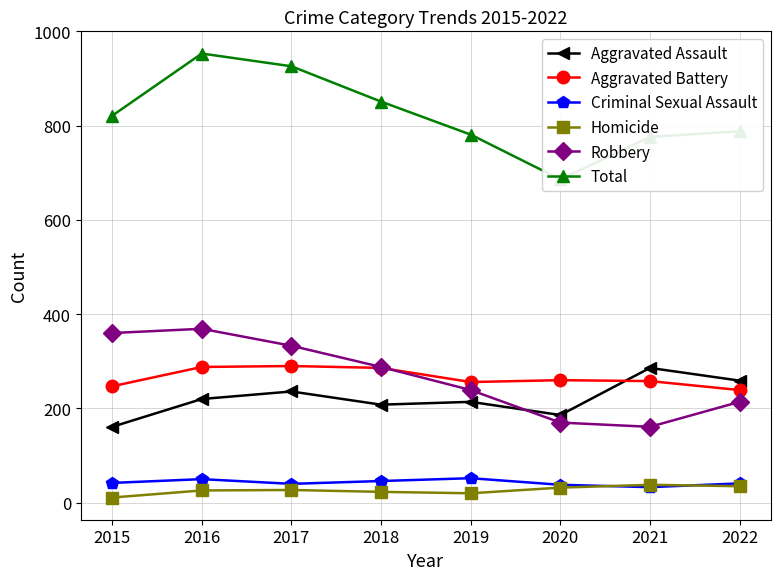

Is it true that Total equals 1140 at 2015?

False